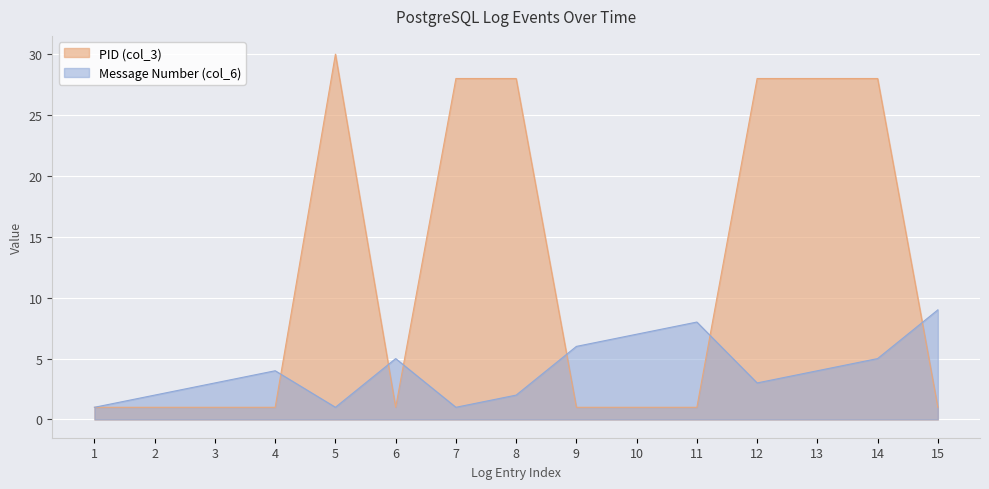

Does the chart display data point markers on the line(s)?

No